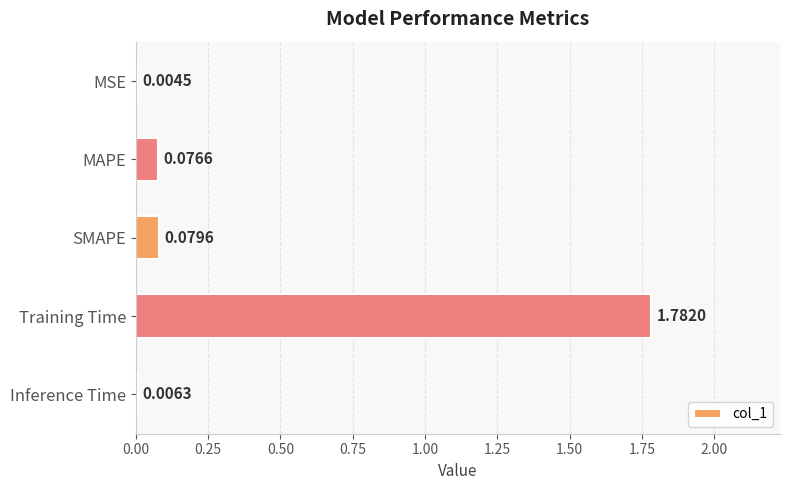

What is the sum of all values?

1.9